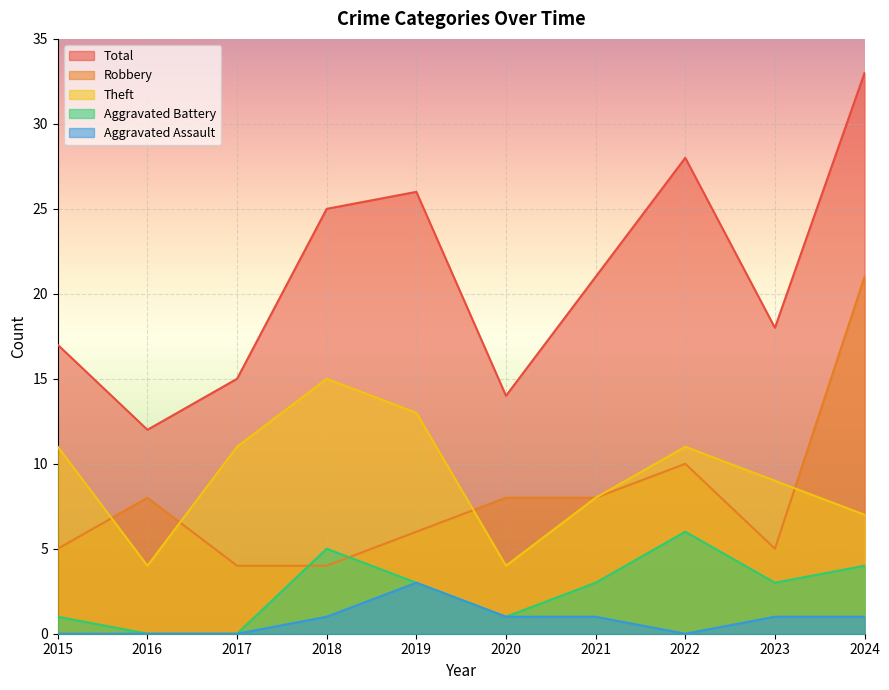

Is the value of Total at 2018 greater than the value of Aggravated Assault at 2017?

Yes